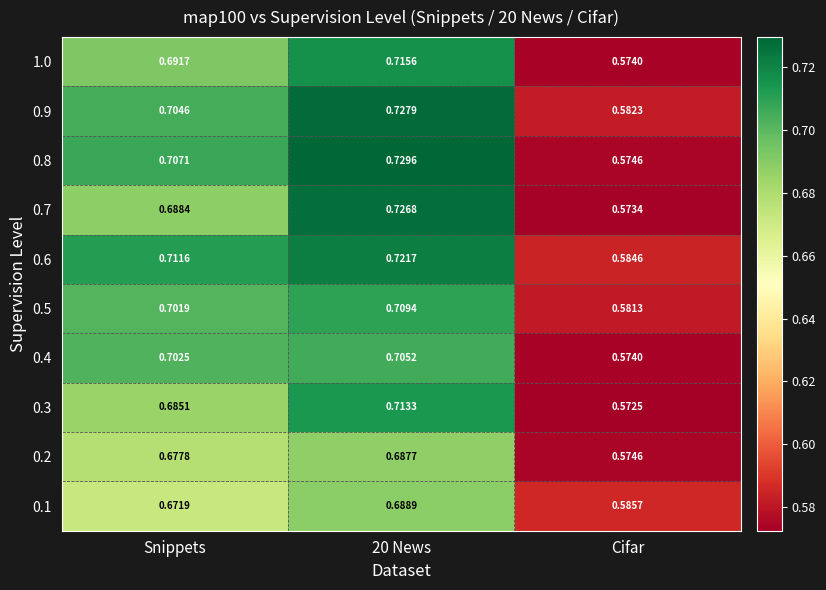

Where is 0.3 nearest to the value 0?

Cifar